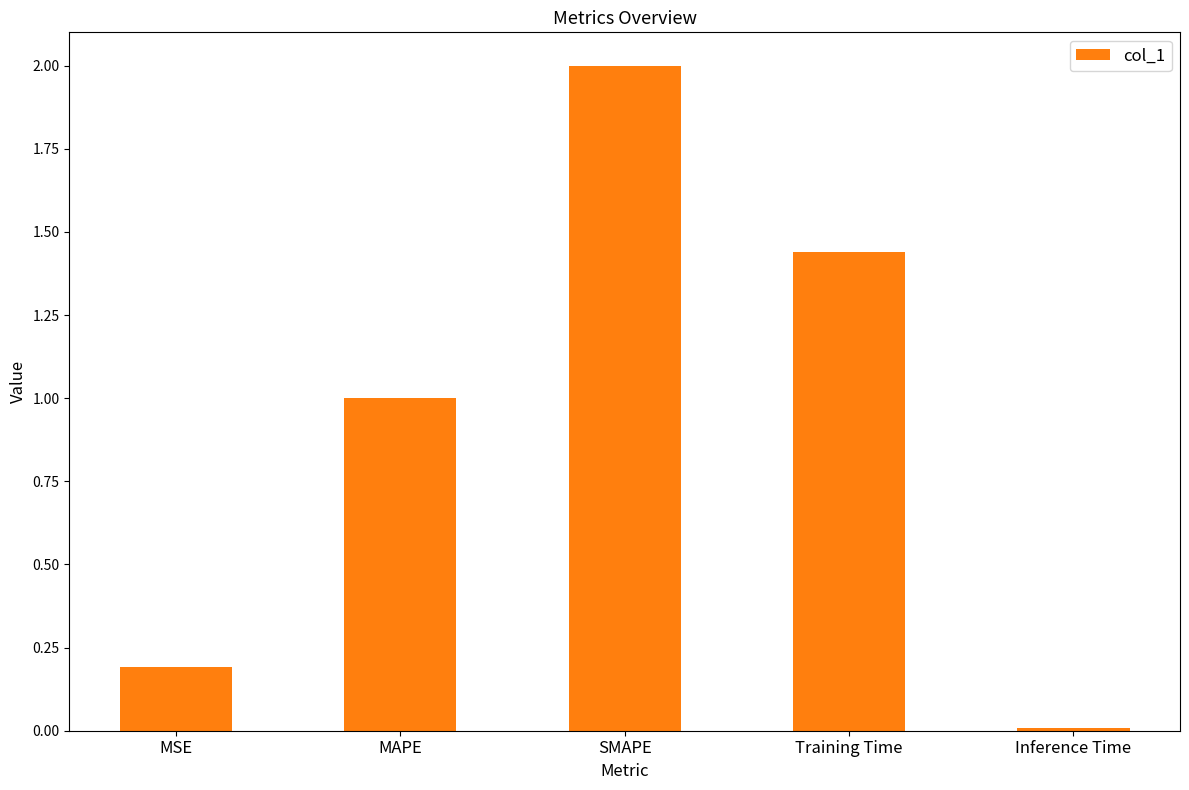

The value at MSE is 0.2. True or false?

True